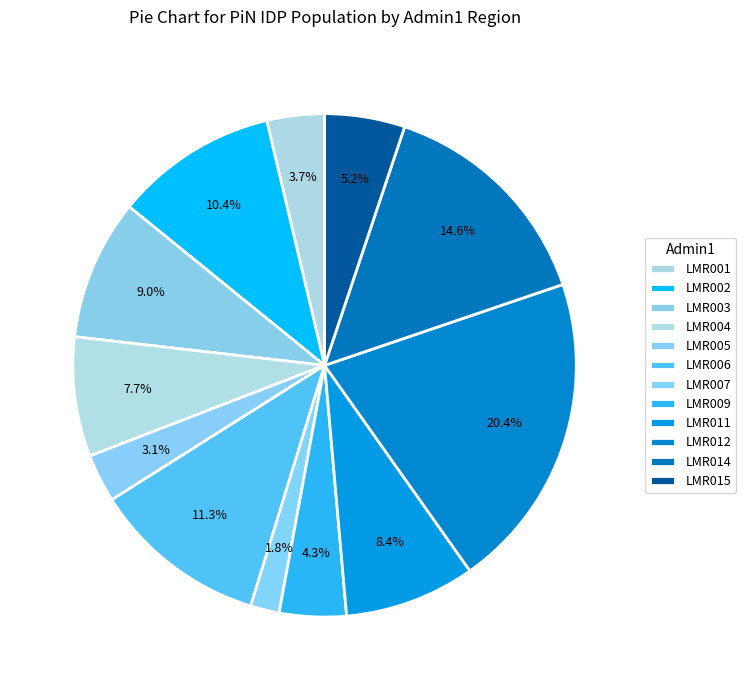

Does LMR009 represent more than half of the total?

No